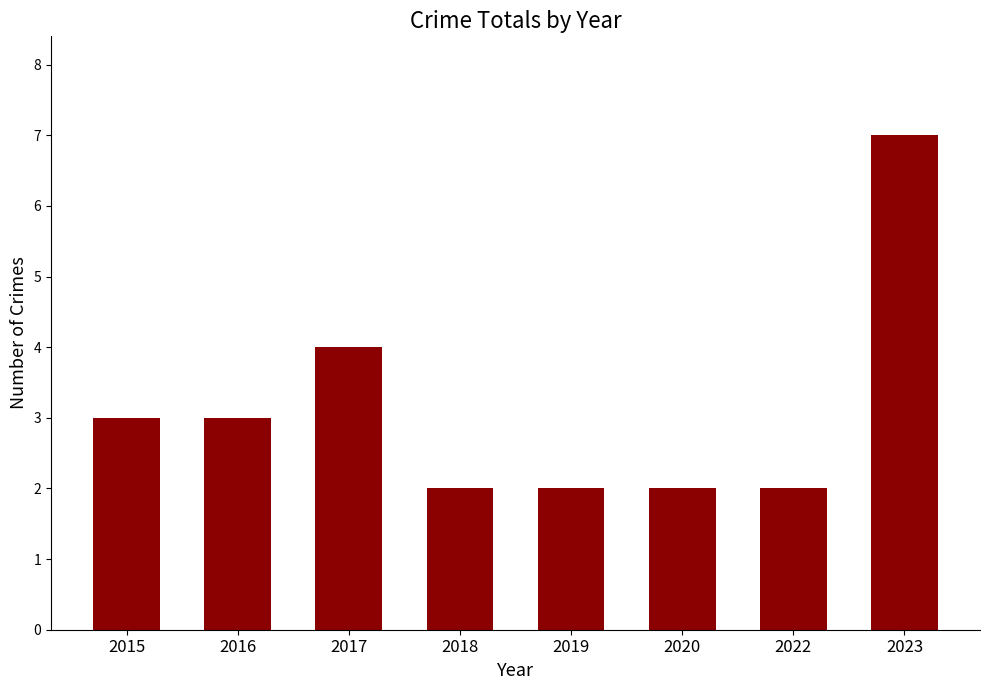

How many values are between 2 and 4?

7